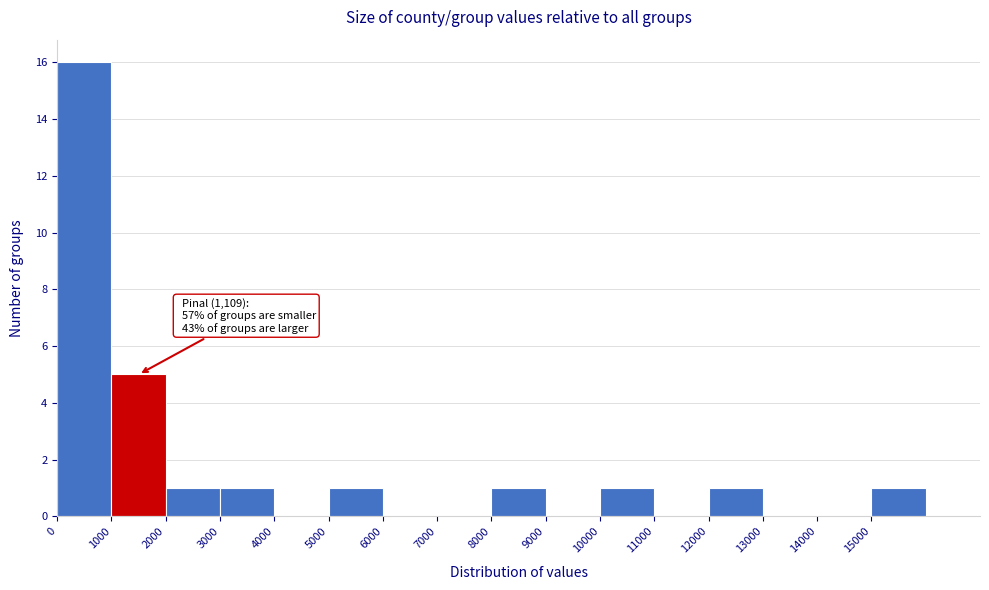

Over which range of the x-axis is the bar tallest?

0 to 1000